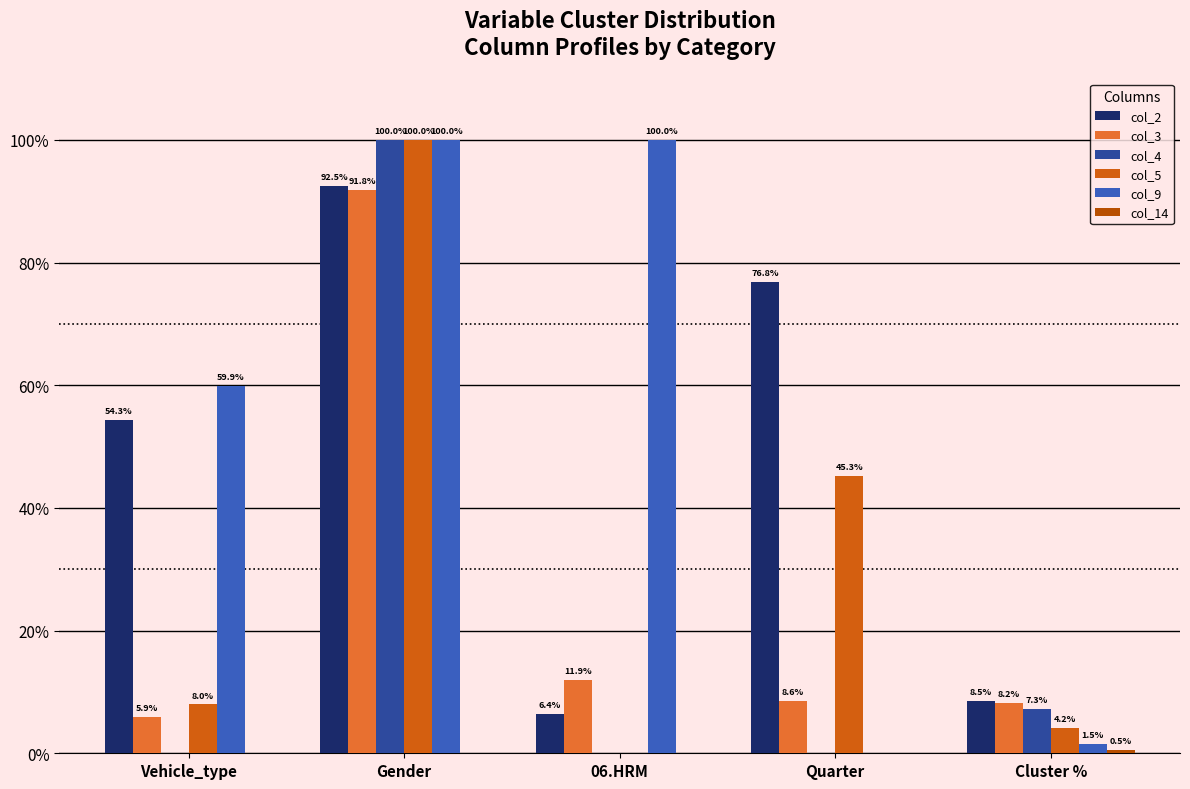

What is the total value across all series at Quarter?

130.6